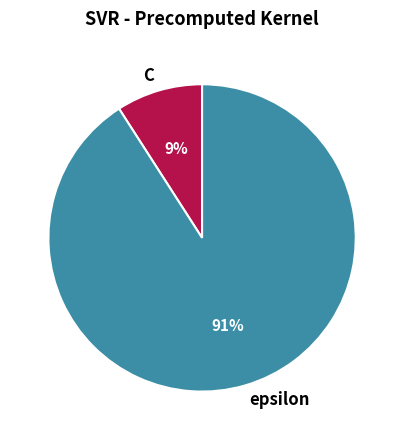

The epsilon slice represents 99% of the pie. True or false?

False